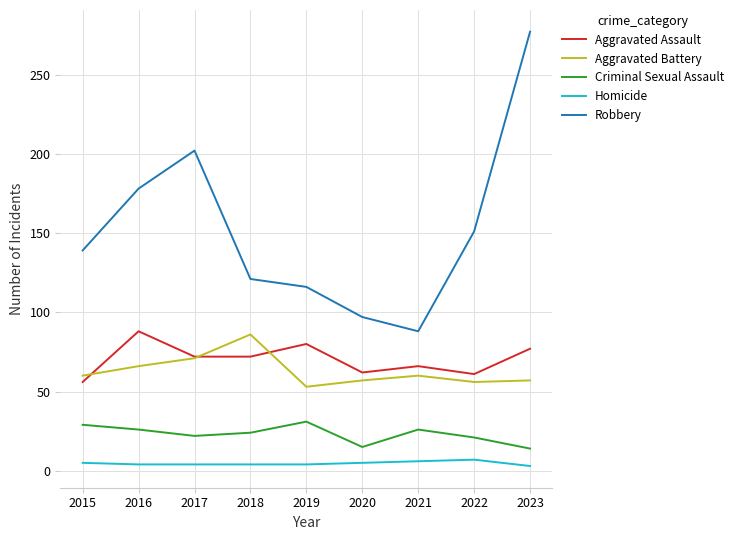

What is the difference between the Robbery values at 2022 and 2023?

126